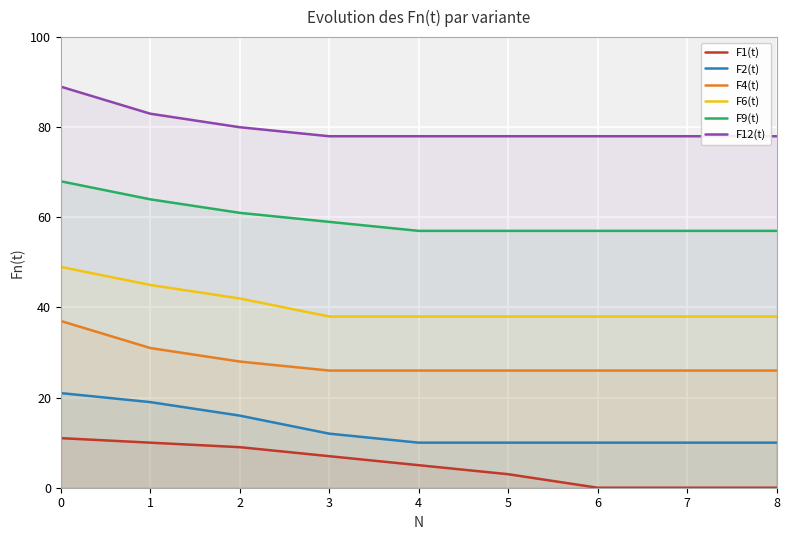

How many F2(t) values are between 10 and 16?

7